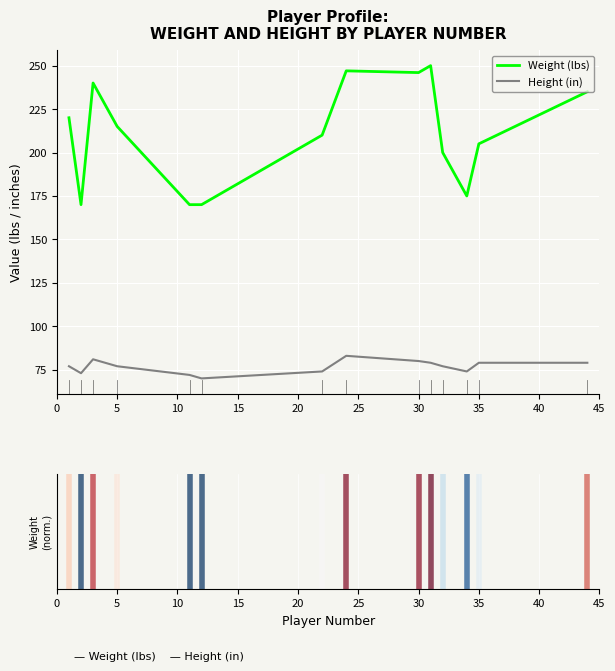

What is the greatest value displayed?

250